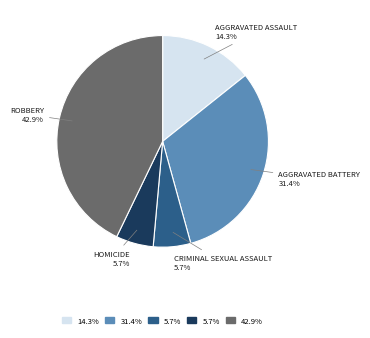

Is there any slice that represents more than half of the pie?

No